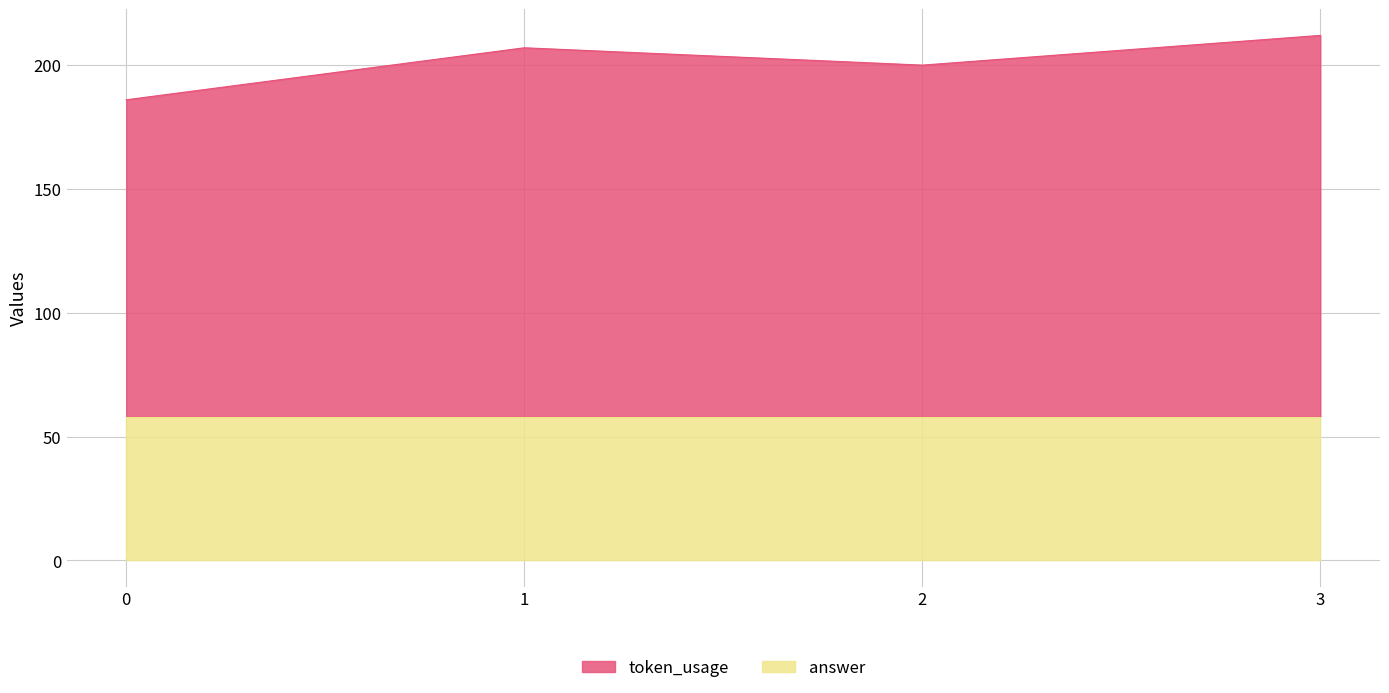

The value at 0 is 186. True or false?

True